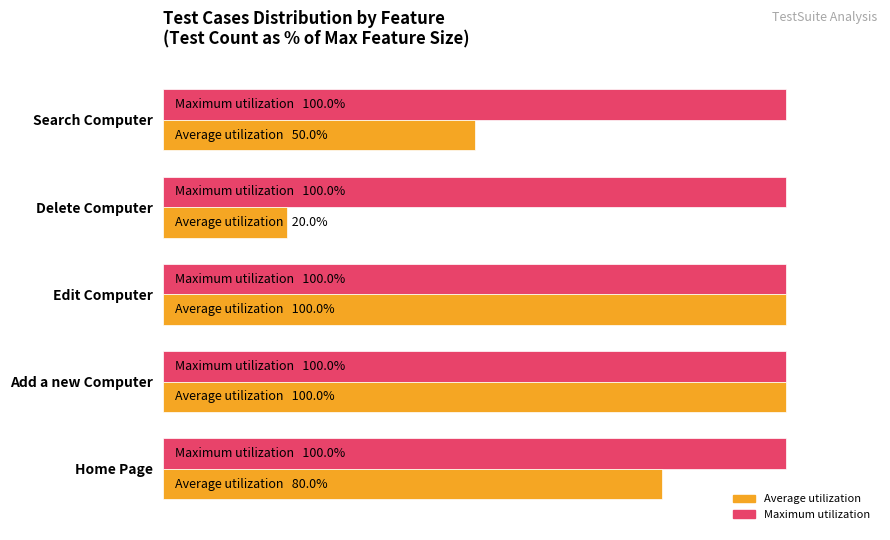

What are all the series names shown in the legend?

Average utilization, Maximum utilization